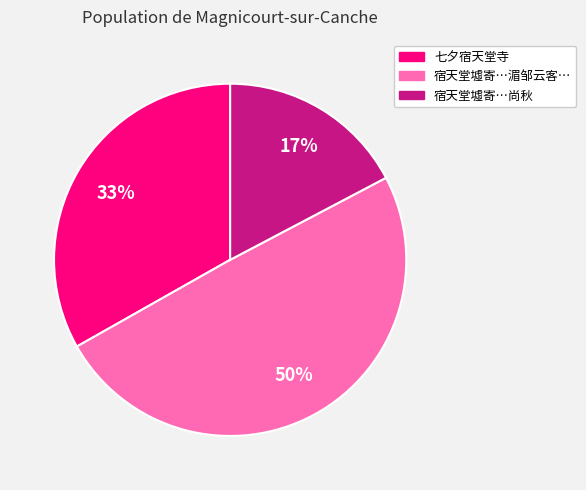

Is there any slice that represents more than half of the pie?

No